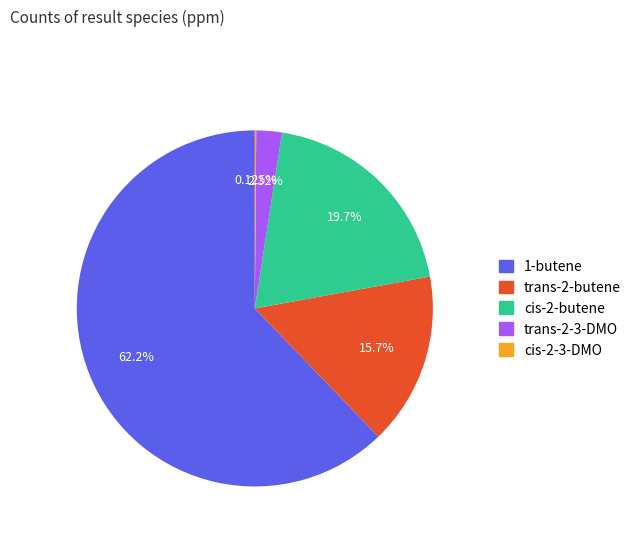

To the nearest percent, what percentage of the pie is 1-butene?

62%